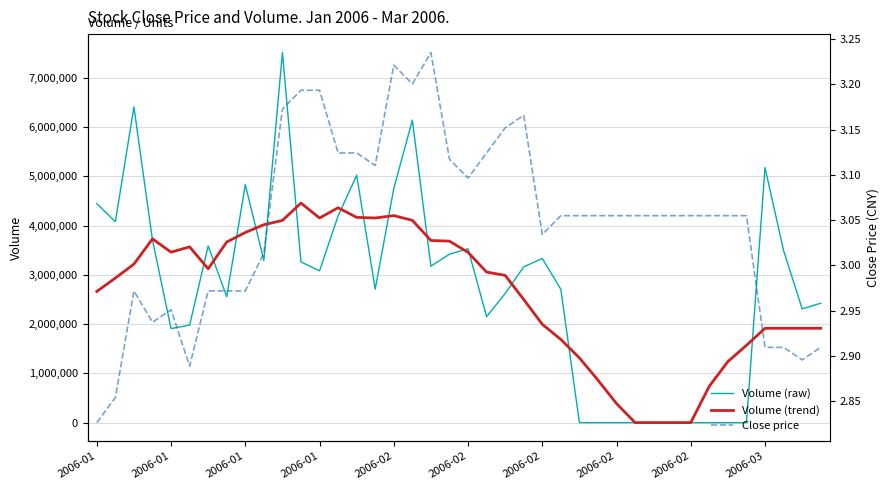

Where is the first local maximum for Volume (raw)?

2006-01